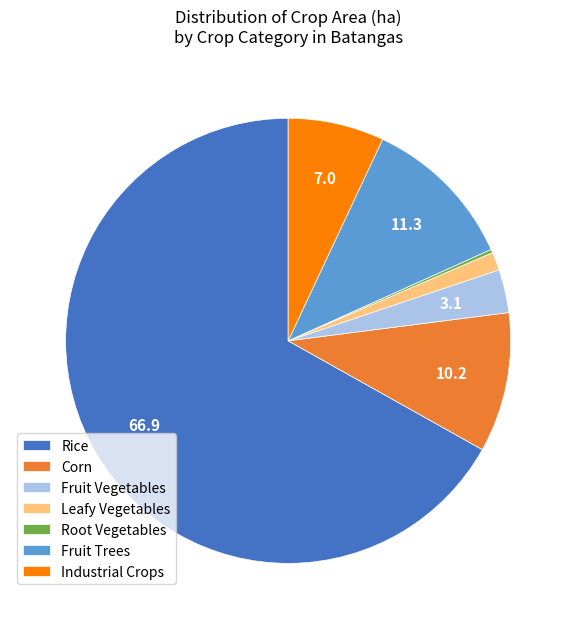

Which category has the biggest portion of the pie?

Rice